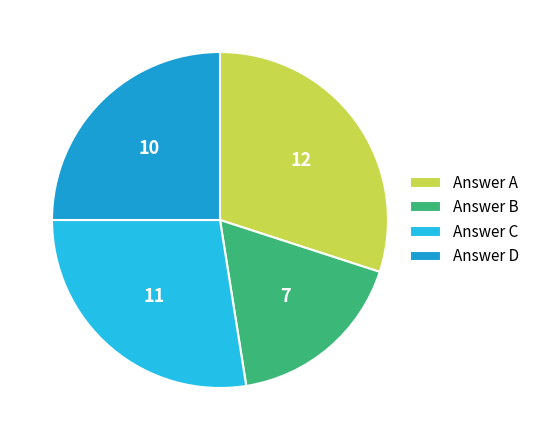

Count the number of slices in the pie.

4